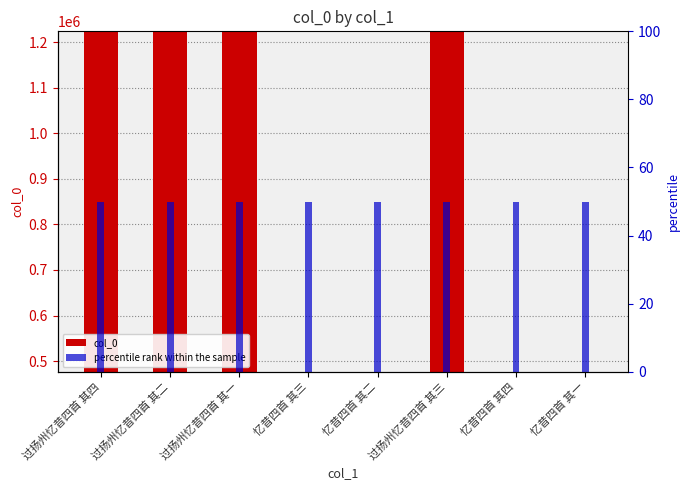

The value of percentile rank within the sample at 忆昔四首 其四 is 83. True or false?

False